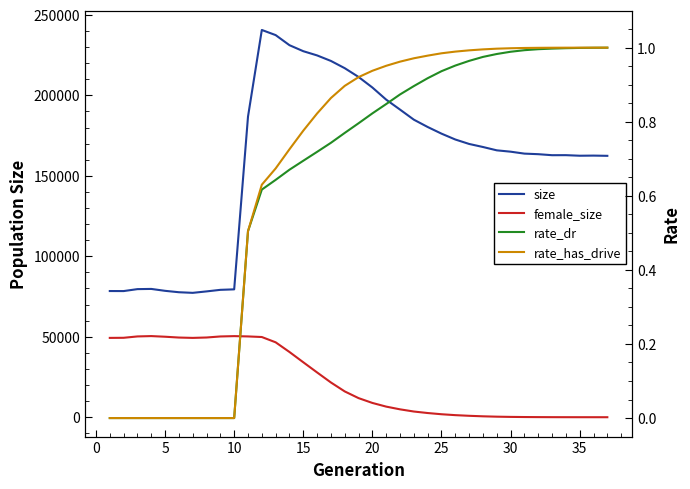

How many values in the rate_dr series exceed 0?

27